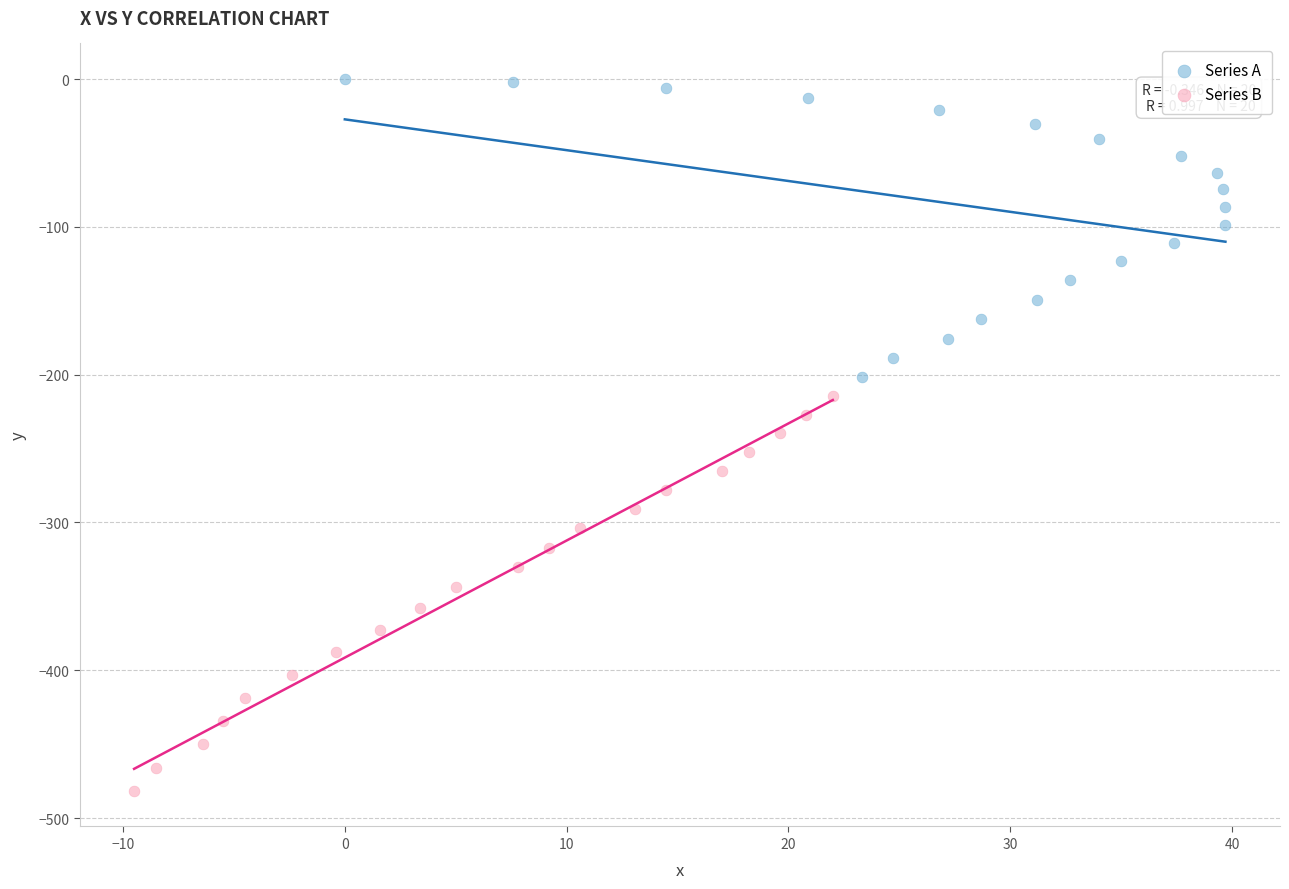

Which series contains the lowest Y value?

Series B